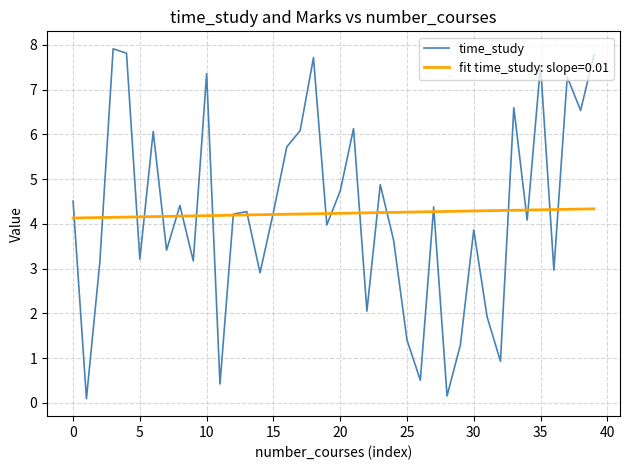

Which series has the largest range (max minus min)?

time_study